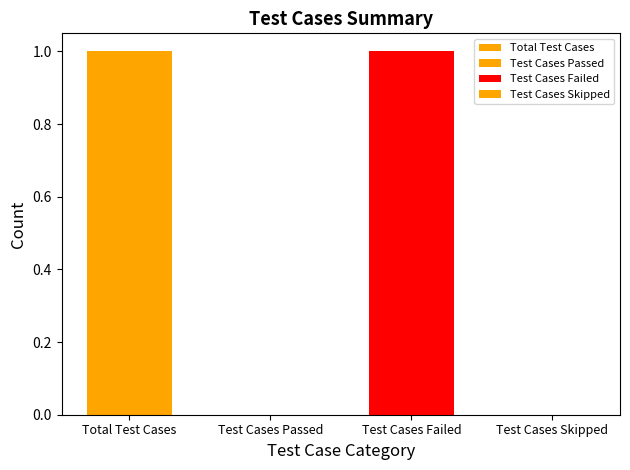

List the labels in order of value, smallest first.

Test Cases Passed, Test Cases Skipped, Total Test Cases, Test Cases Failed